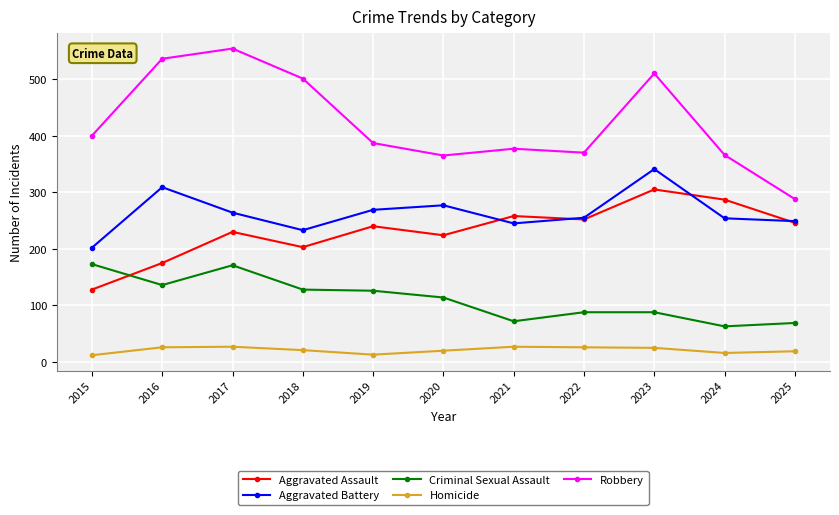

True or false: Robbery and Criminal Sexual Assault cross at least once.

False